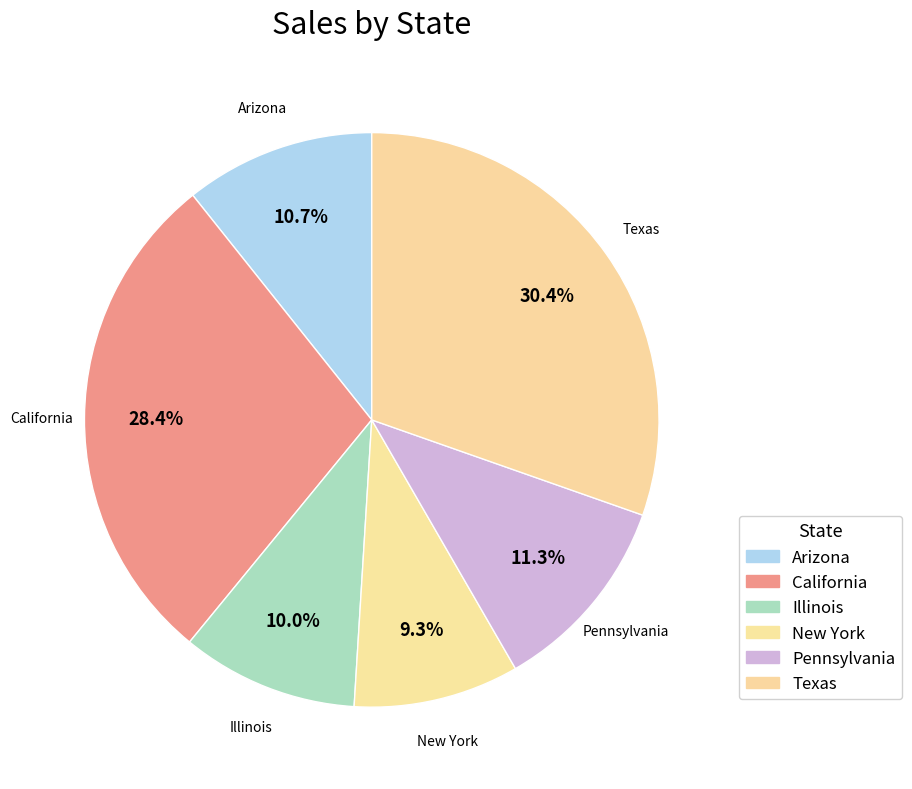

What percentage is the Texas slice, to the nearest percent?

30%